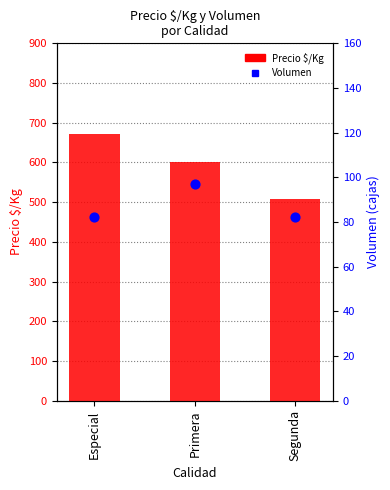

Which series has the largest total across all categories?

Precio $/Kg